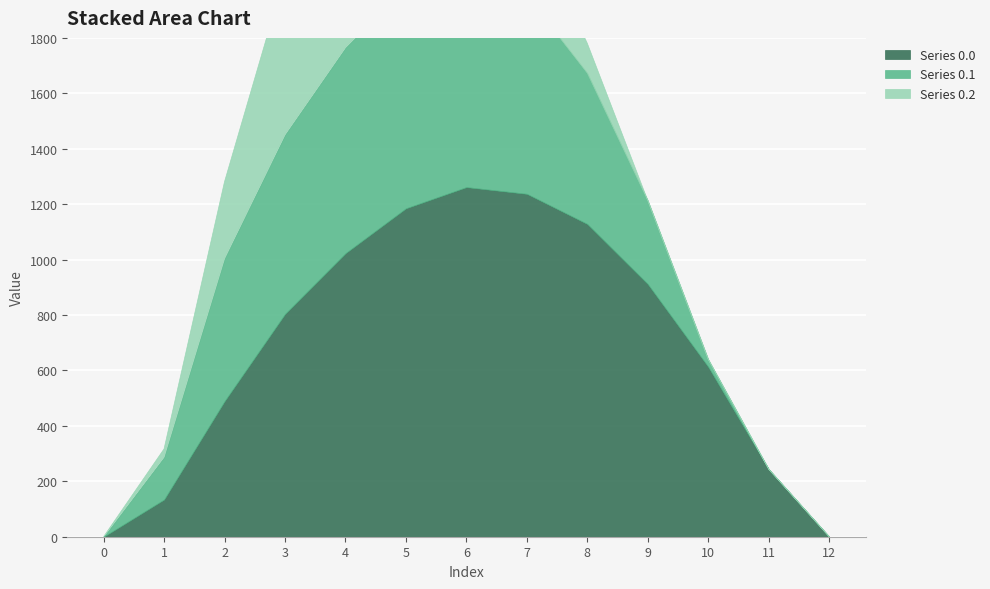

Reading right to left, list all the values displayed in this chart.

Series 0.0: 0.0	243.5	613.0	911.8	1128.6	1237.4	1261.6	1185.2	1023.2	804.0	489.3	134.3	0.0
Series 0.1: 0.0	0.0	26.8	301.4	544.1	715.3	806.9	800.2	742.1	646.9	514.8	153.2	0.0
Series 0.2: 0.0	0.0	0.0	0.0	107.8	289.5	374.4	430.5	480.7	576.6	276.9	29.3	0.0